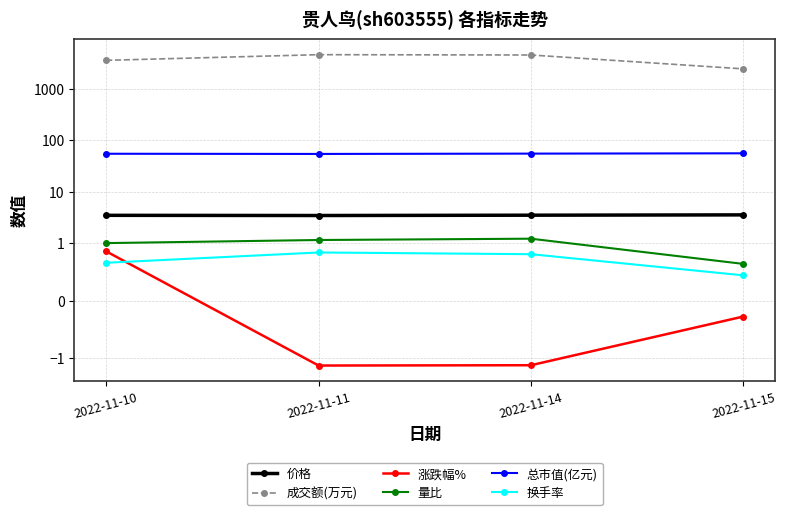

Which series changed the most between 2022-11-11 and 2022-11-14?

成交额(万元)